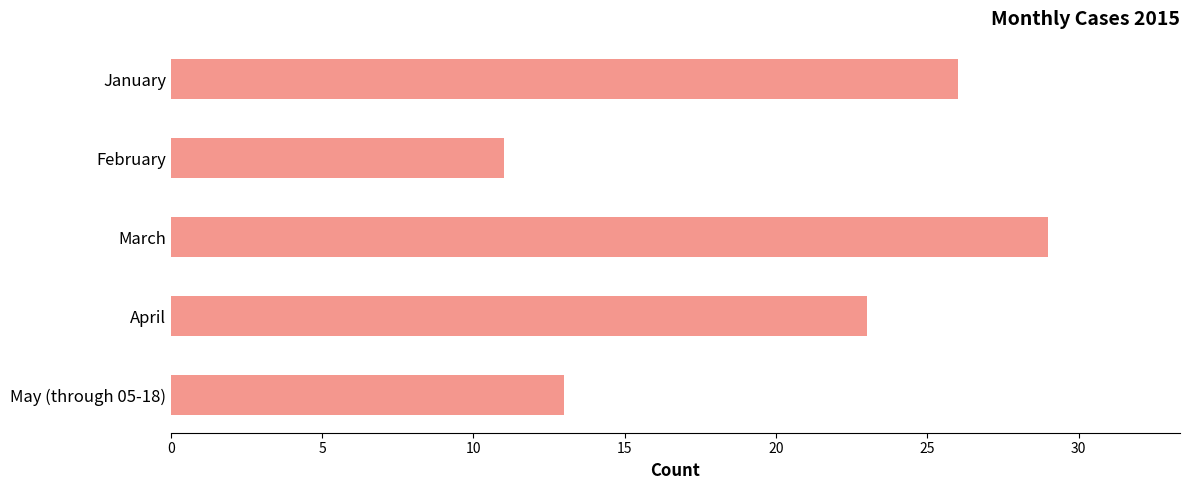

How many series are shown in this chart?

1